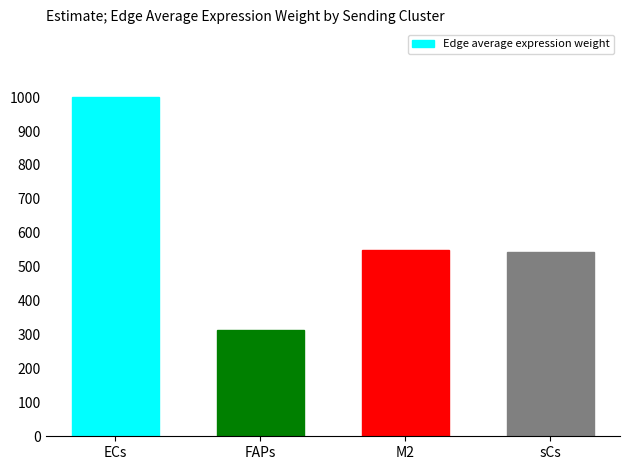

What is the ratio of the value at ECs to the value at FAPs?

3.2